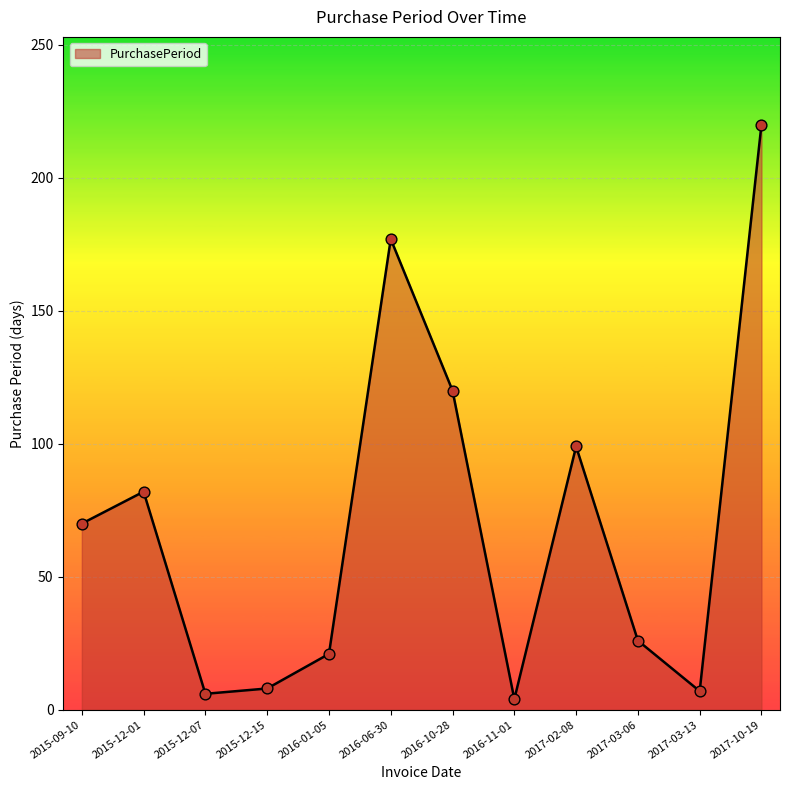

What is the change in value from 2015-12-15 to 2017-02-08?

+91